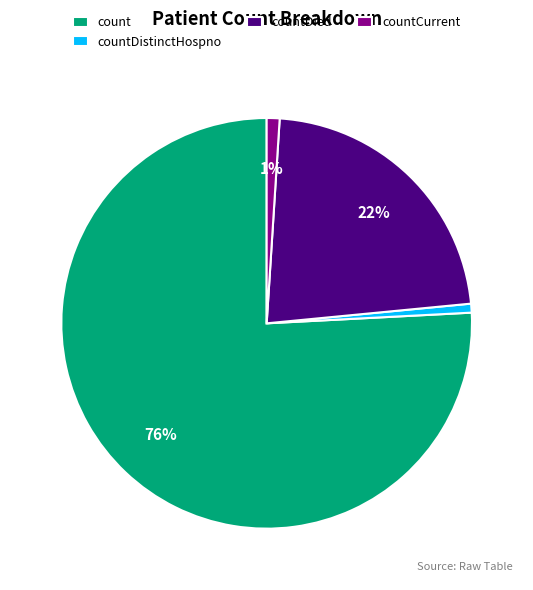

How many segments does this pie chart have?

4